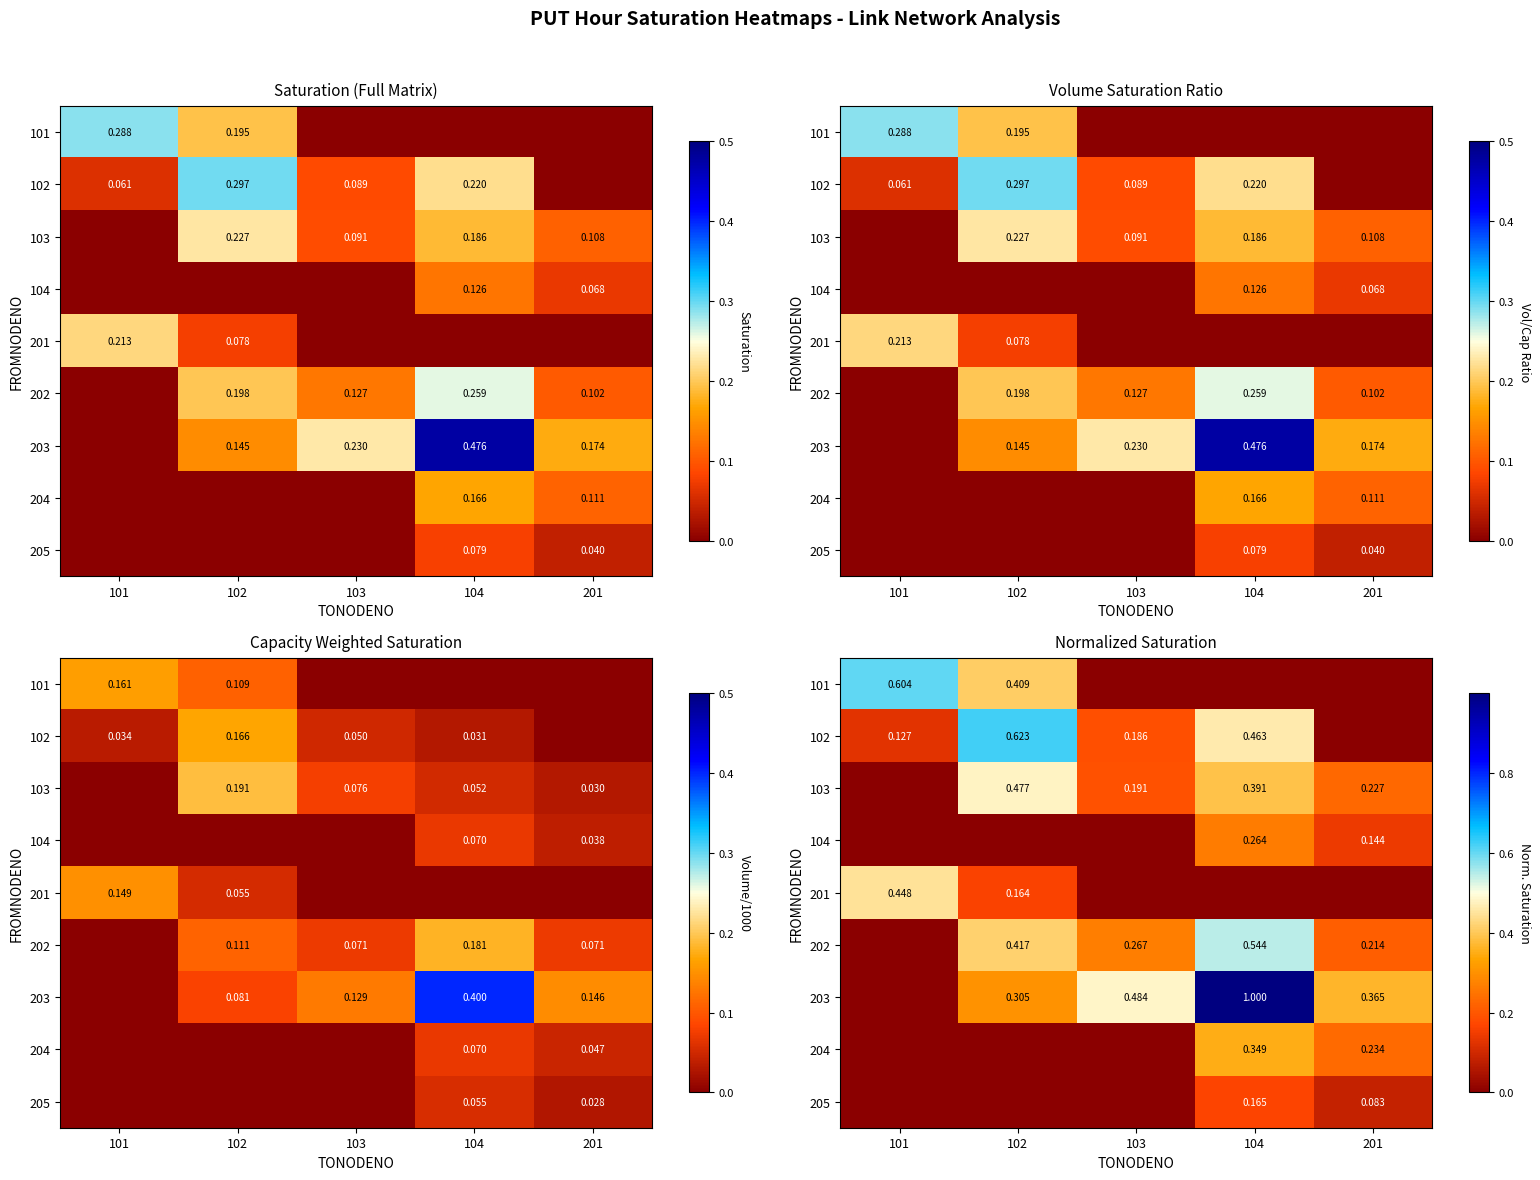

List the series in order of their peak value, lowest first.

205, 104, 204, 201, 103, 202, 101, 102, 203